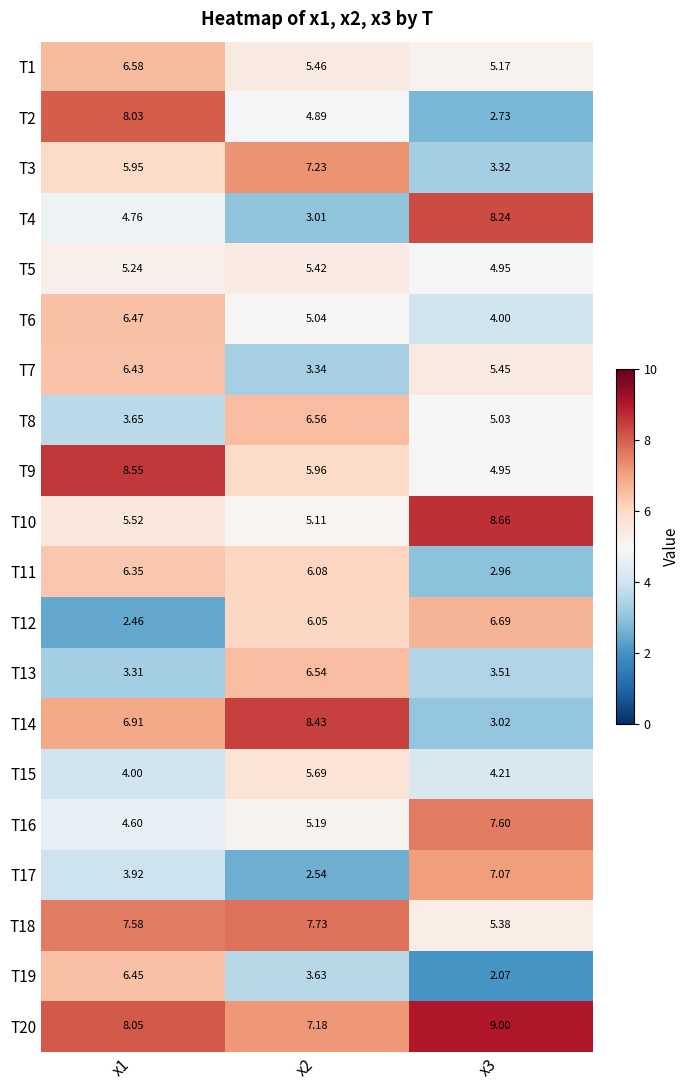

What is the greatest value displayed?

9.0